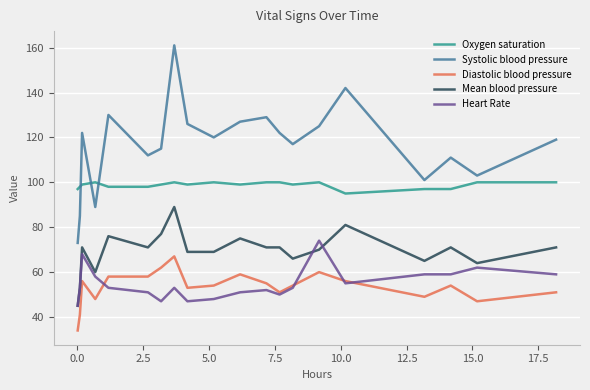

True or false: Systolic blood pressure and Diastolic blood pressure intersect in this chart.

False